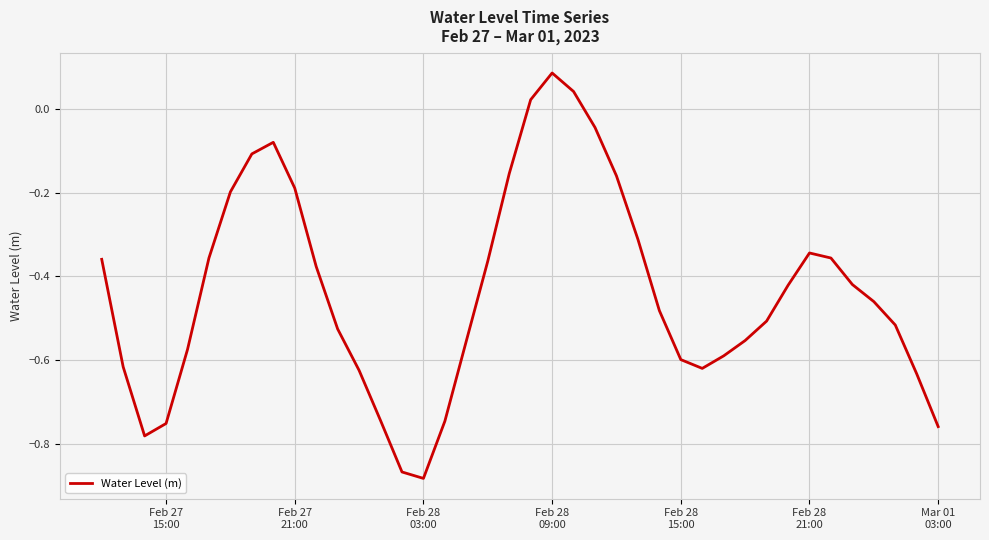

Does the chart display data point markers on the line(s)?

No